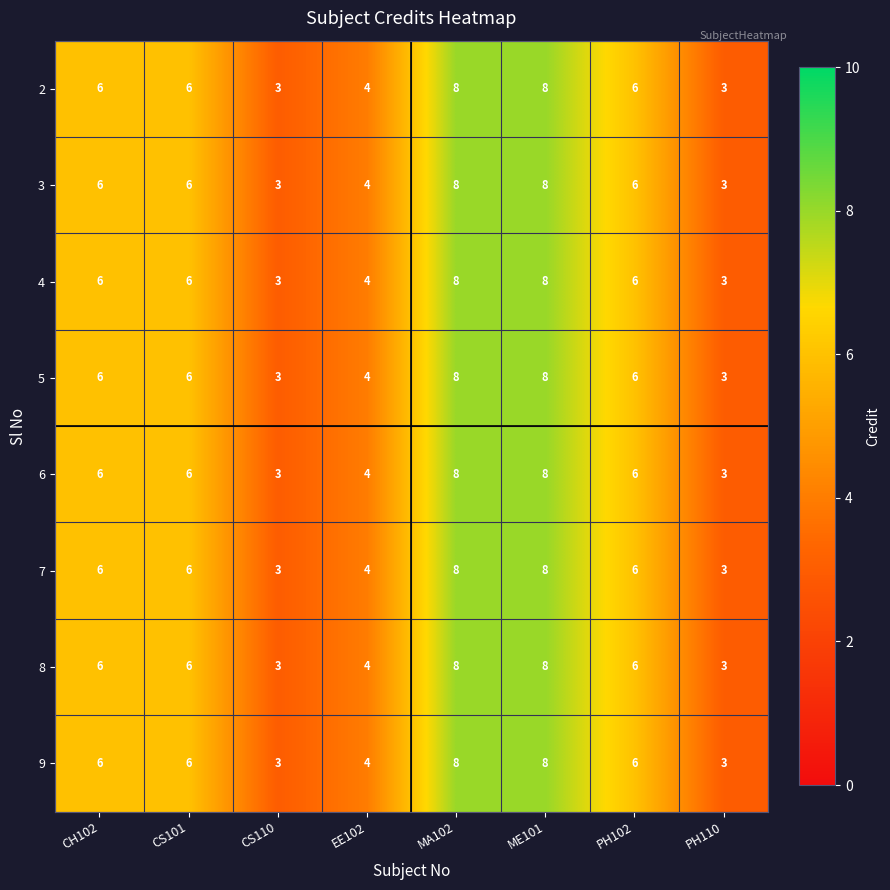

What is the maximum value for 2?

8